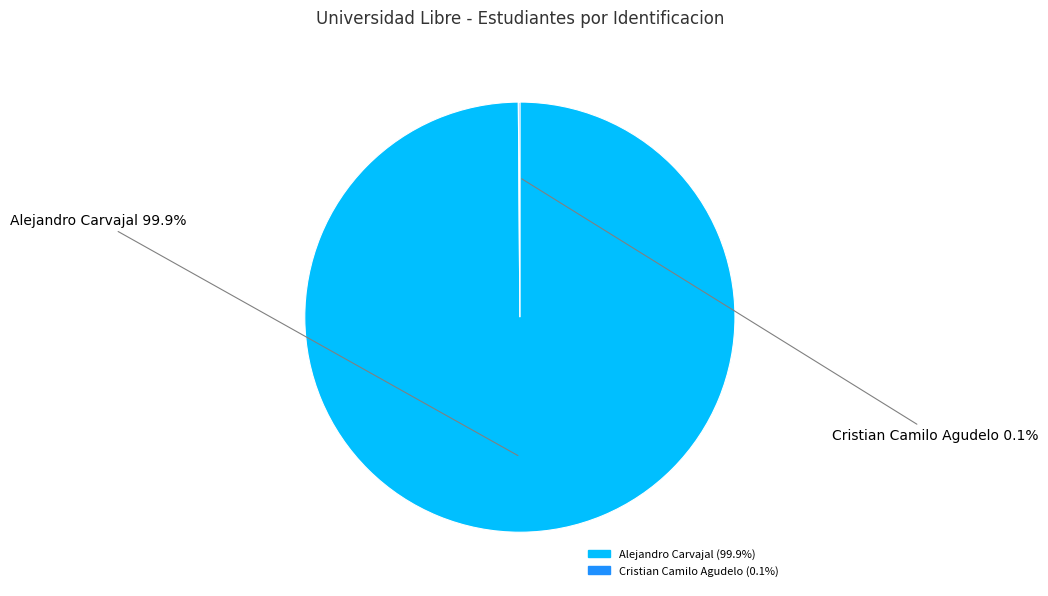

How much of the chart is everything except Alejandro Carvajal?

0.1%